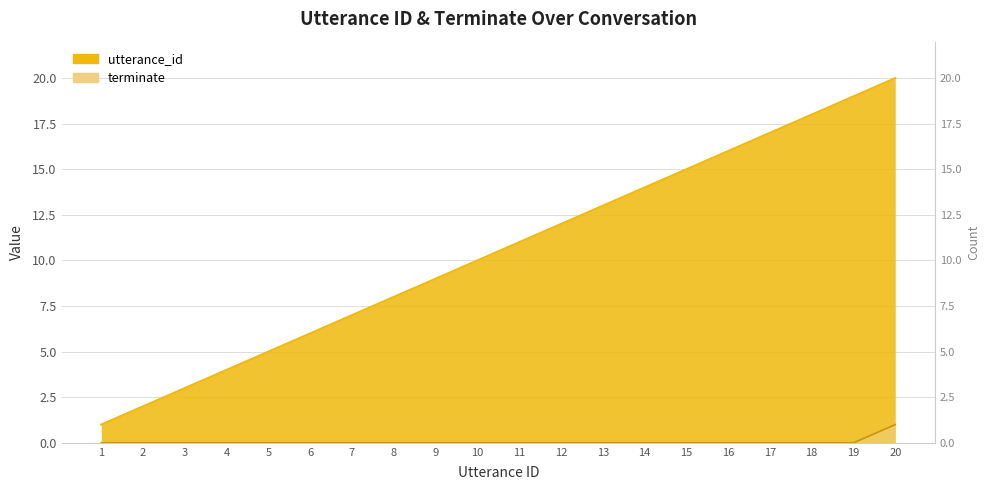

What is the difference between the maximum and minimum values in the terminate series?

1